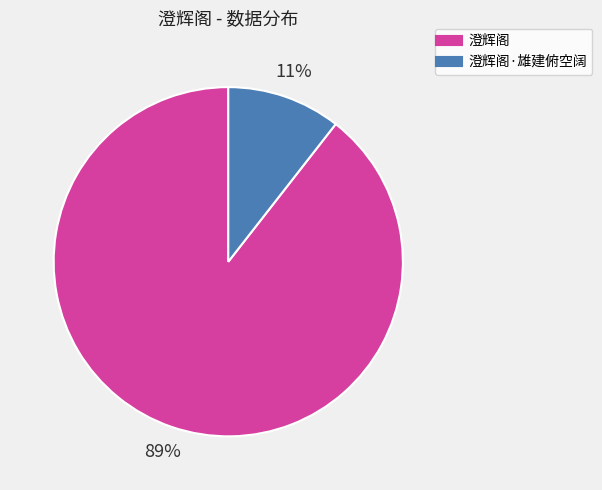

How many slices are in this pie chart?

2